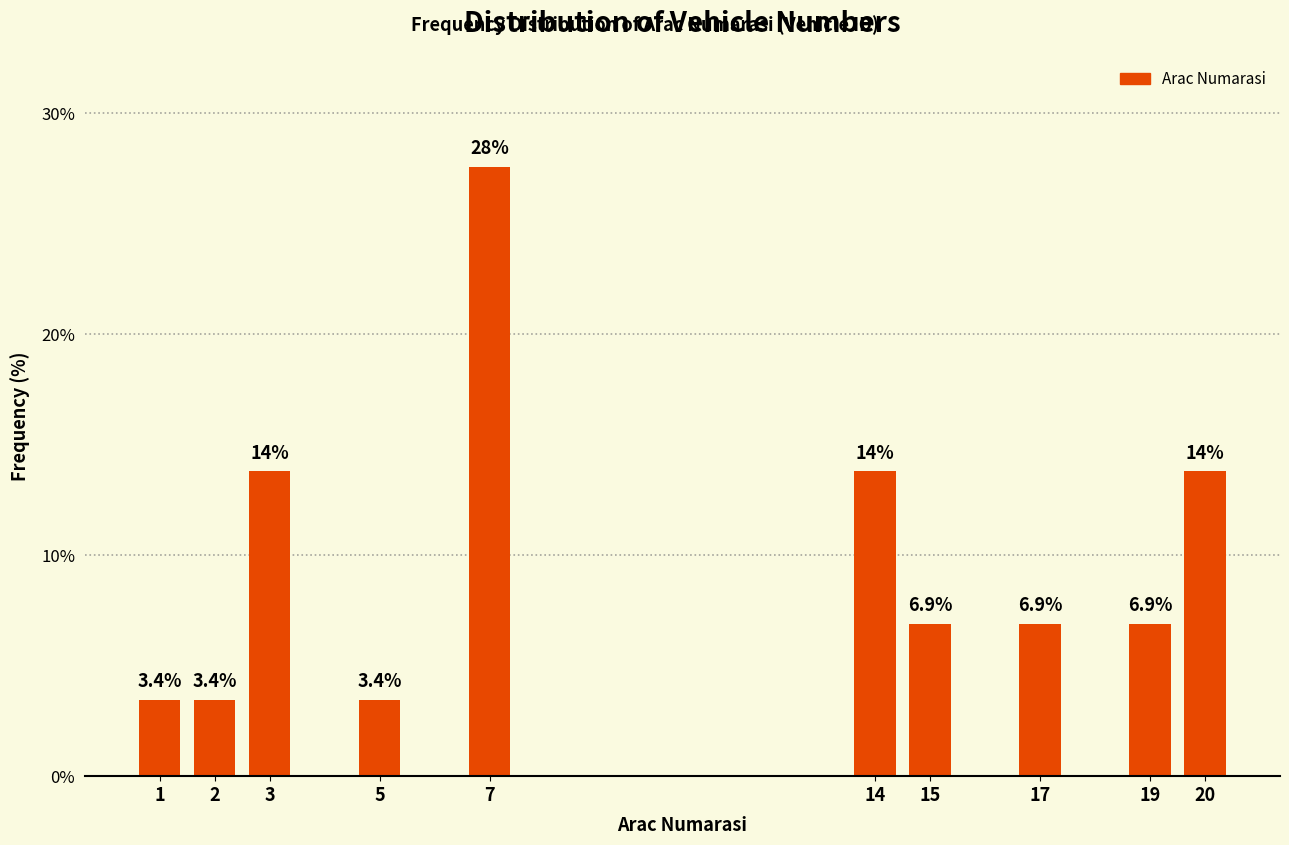

Reading right to left, transcribe all the data shown in this chart.

13.8	6.9	6.9	6.9	13.8	27.6	3.4	13.8	3.4	3.4